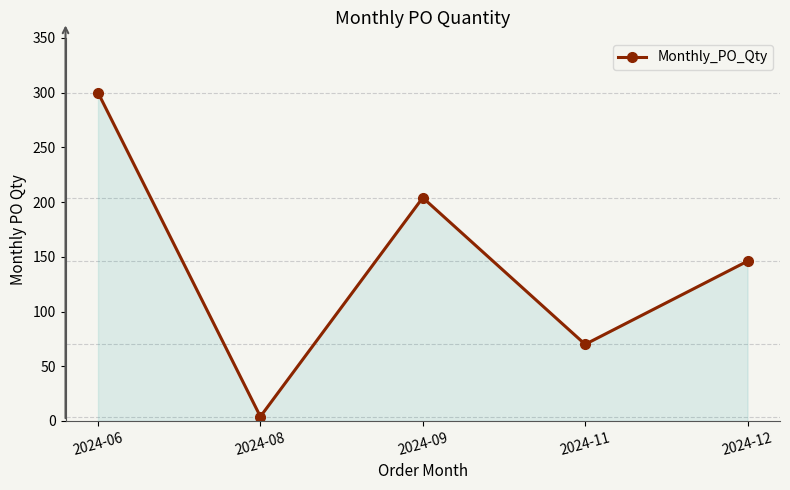

What is the greatest value displayed?

300